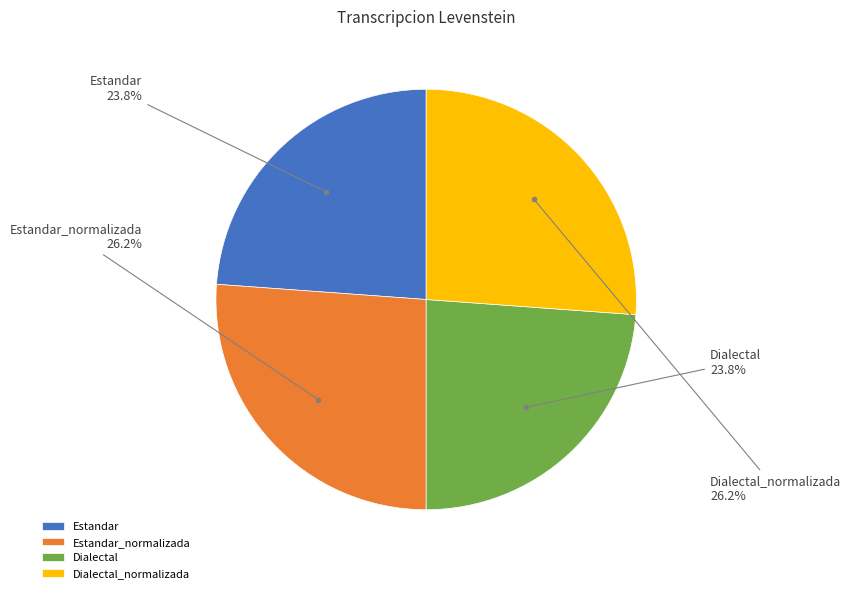

Do Estandar and Dialectal together represent more than half of the pie?

No